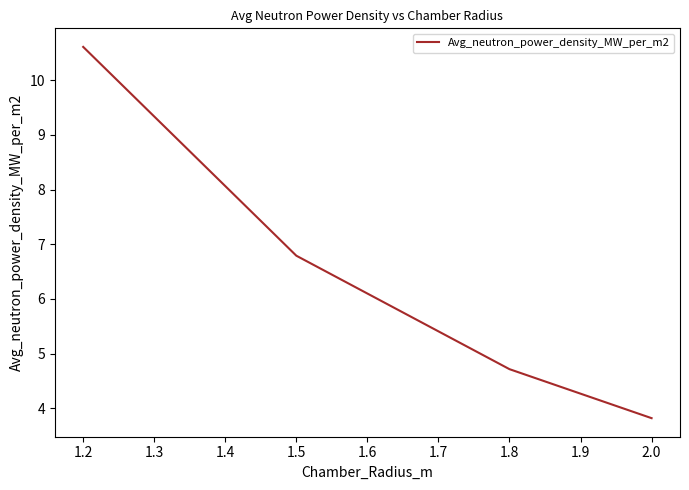

What is the ratio of the value at 1.8 to the value at 1.5?

0.7